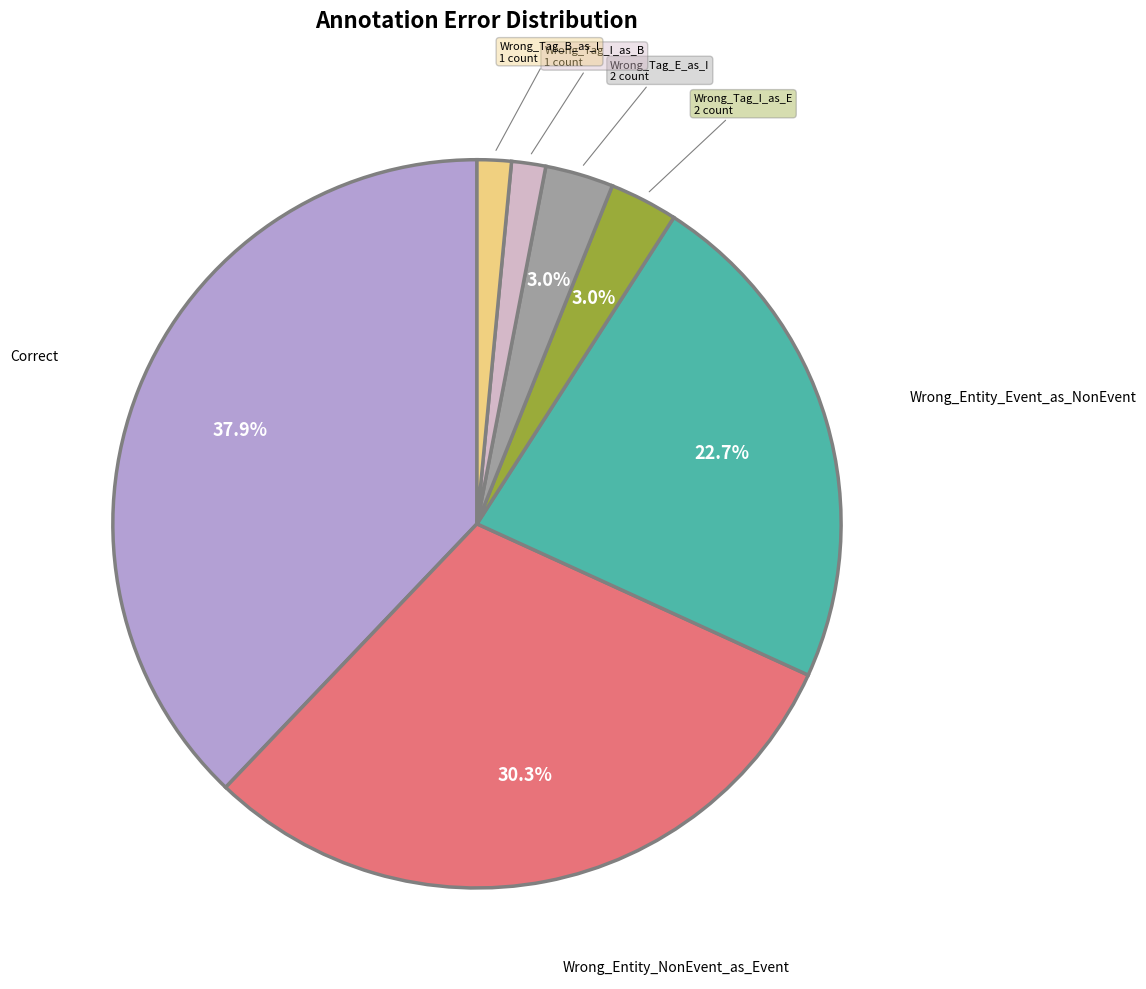

Does any single category account for the majority?

No